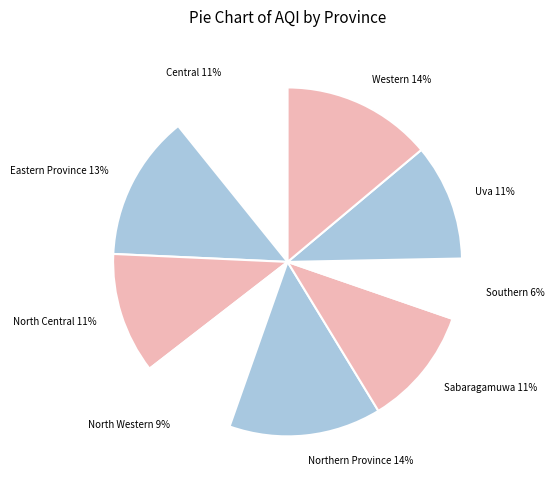

Rank the categories by value from highest to lowest.

Northern Province, Western, Eastern Province, North Central, Sabaragamuwa, Central, Uva, North Western, Southern